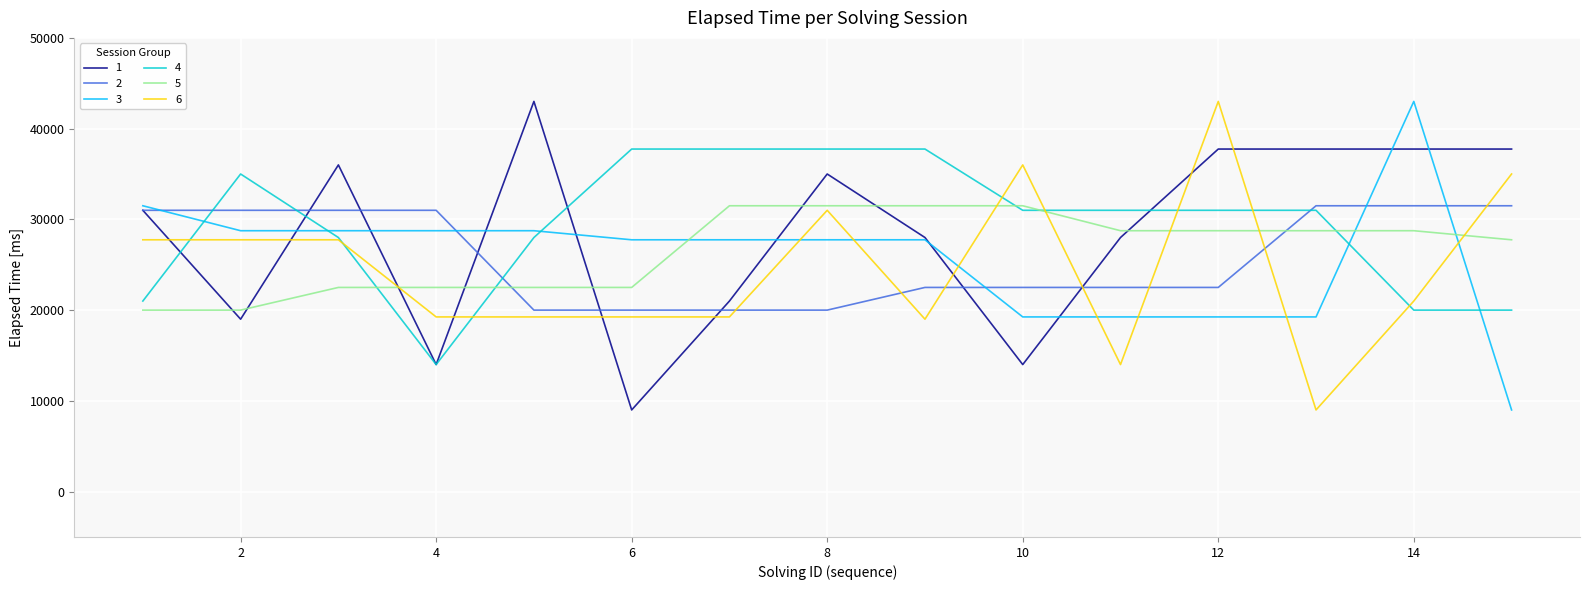

What are all the series names shown in the legend?

1, 2, 3, 4, 5, 6